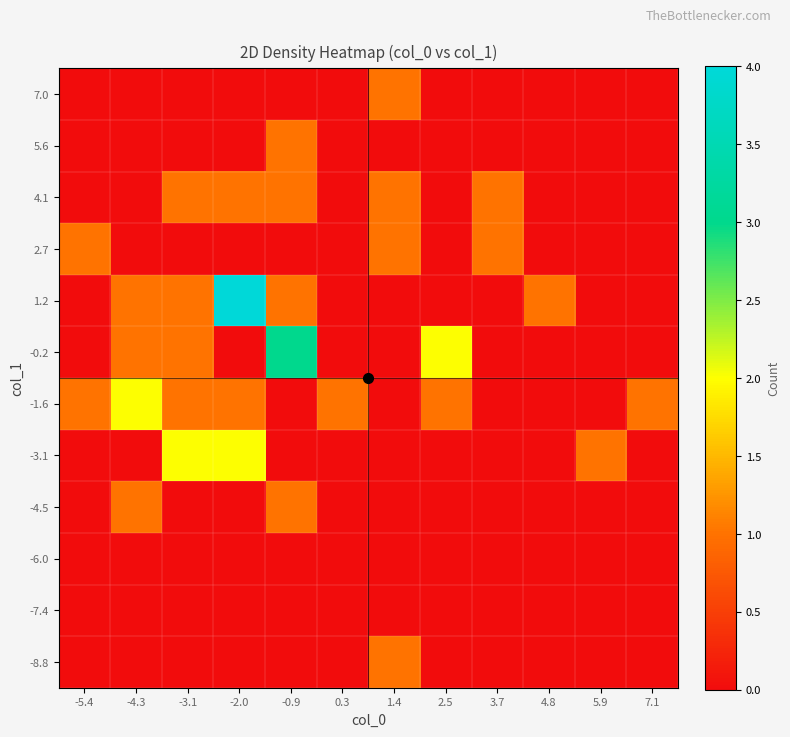

Rank the series by their maximum value, from lowest to highest.

-7.4, -6.0, -8.8, -4.5, 2.7, 4.1, 5.6, 7.0, -3.1, -1.6, -0.2, 1.2